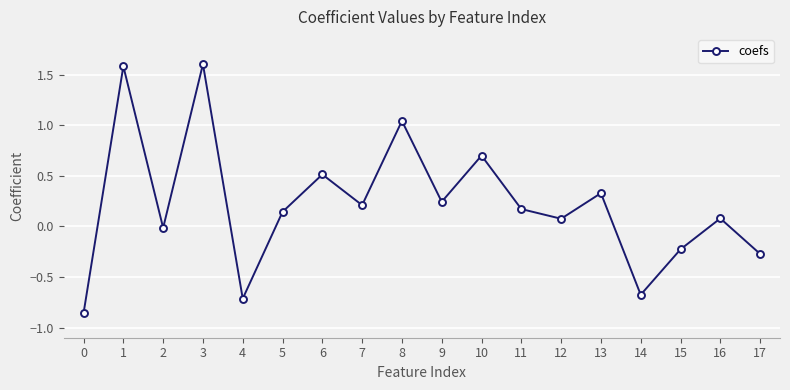

Is this an area chart (filled region under the line)?

No